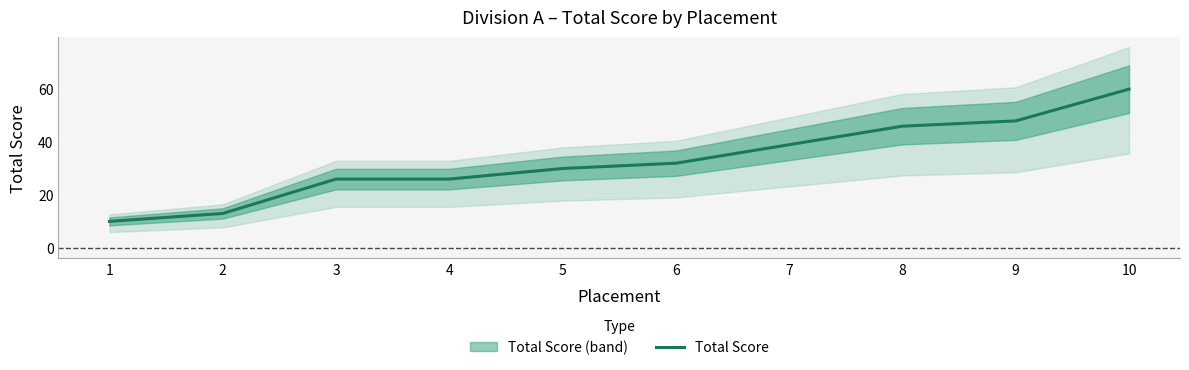

What is the average value?

33